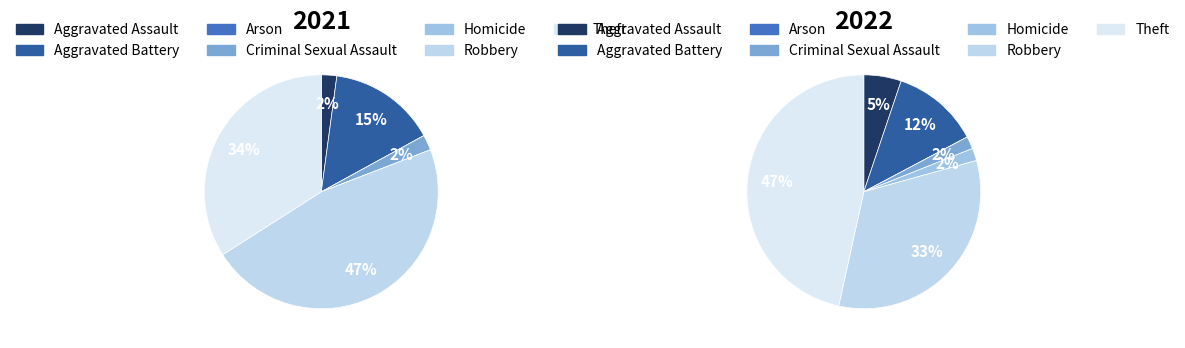

Does Aggravated Assault represent more than half of the total?

No